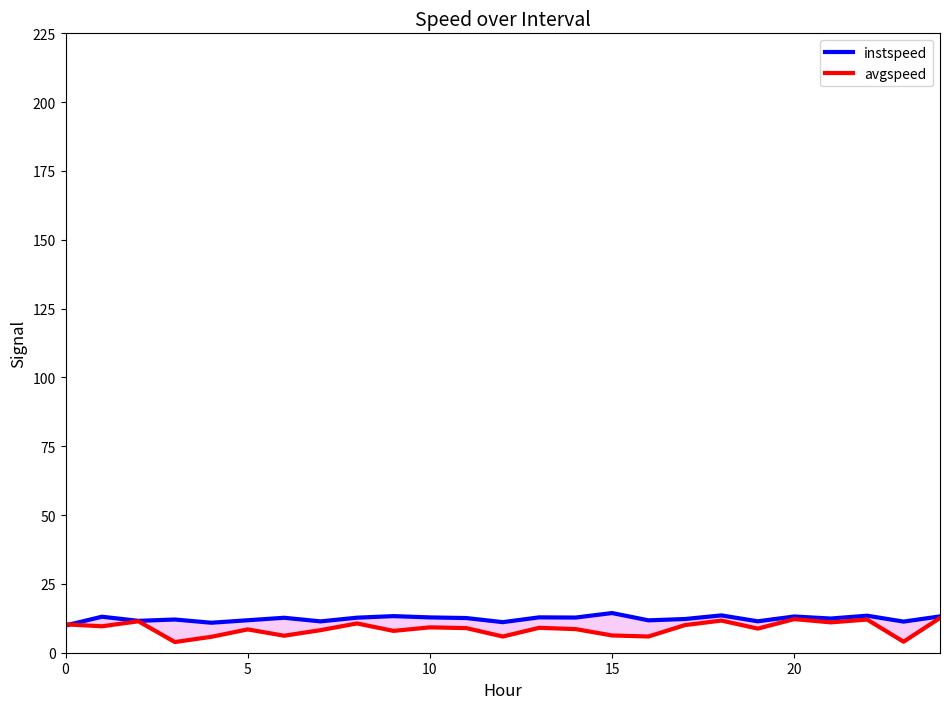

Is this an area chart (filled region under the line)?

No